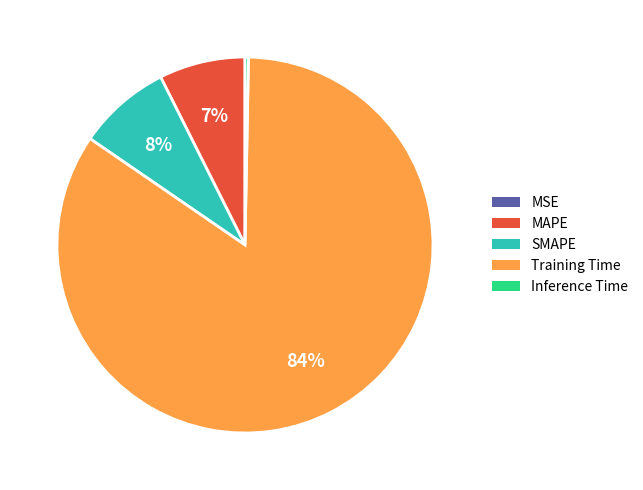

To the nearest percent, what portion does MAPE represent?

7%